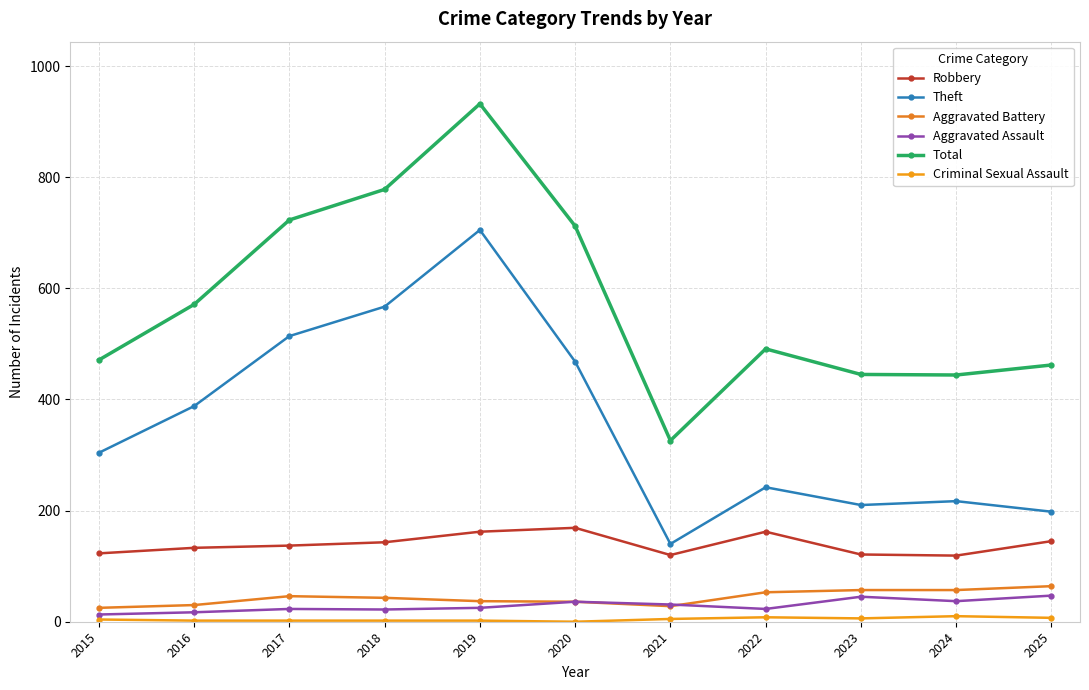

Does the chart have visible grid lines?

Yes